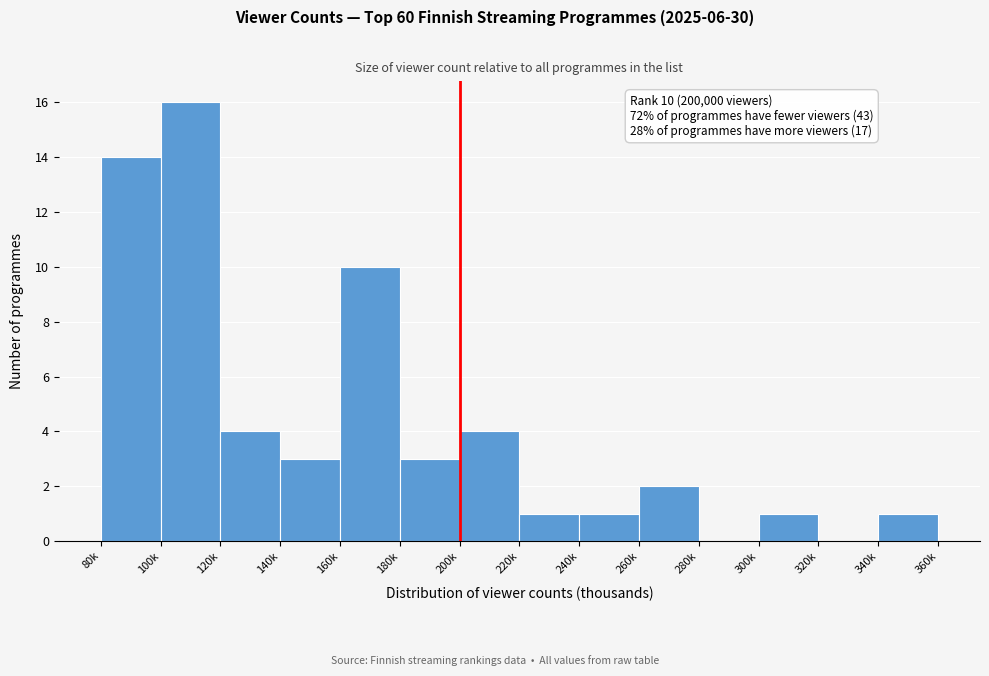

Reading left to right, extract all data points from this chart.

80k=14	100k=16	120k=4	140k=3	160k=10	180k=3	200k=4	220k=1	240k=1	260k=2	280k=0	300k=1	320k=0	340k=1